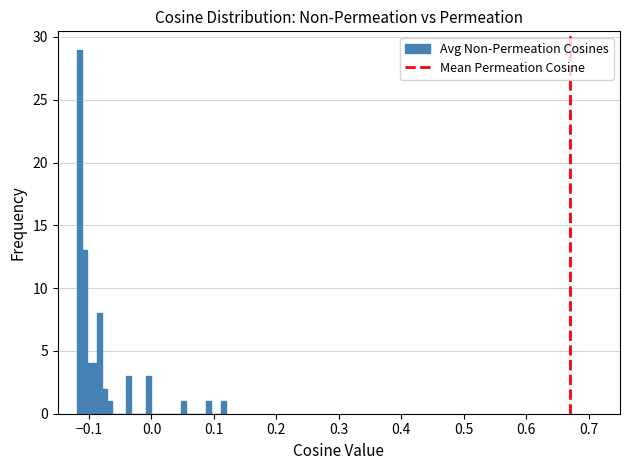

Around what value on the x-axis is the tallest bar? Give the approximate position of its centre, as read against the axis.

-0.12